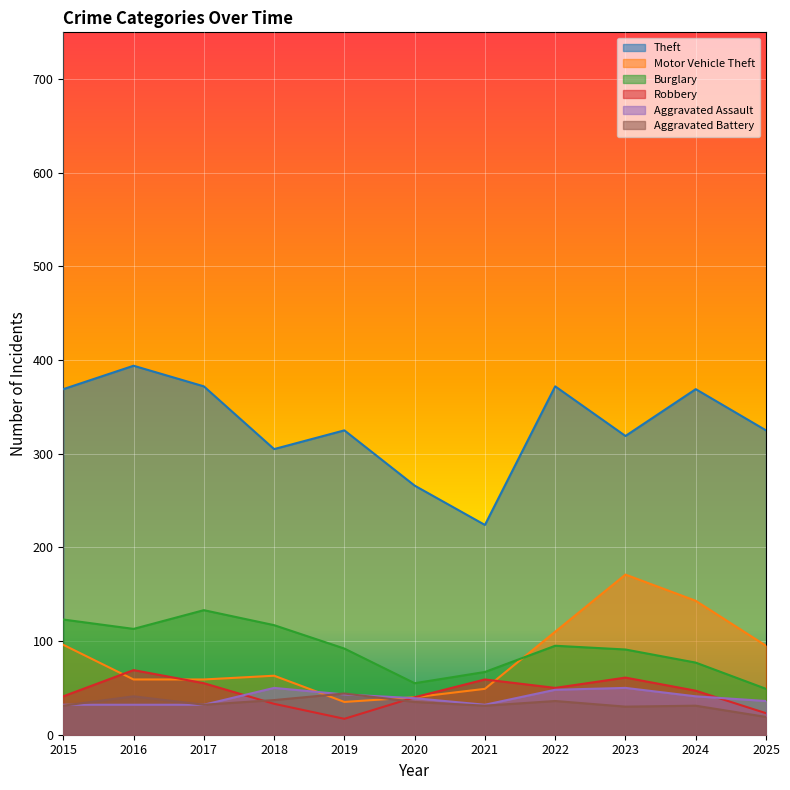

Which category has the lowest value in the Robbery series?

2019